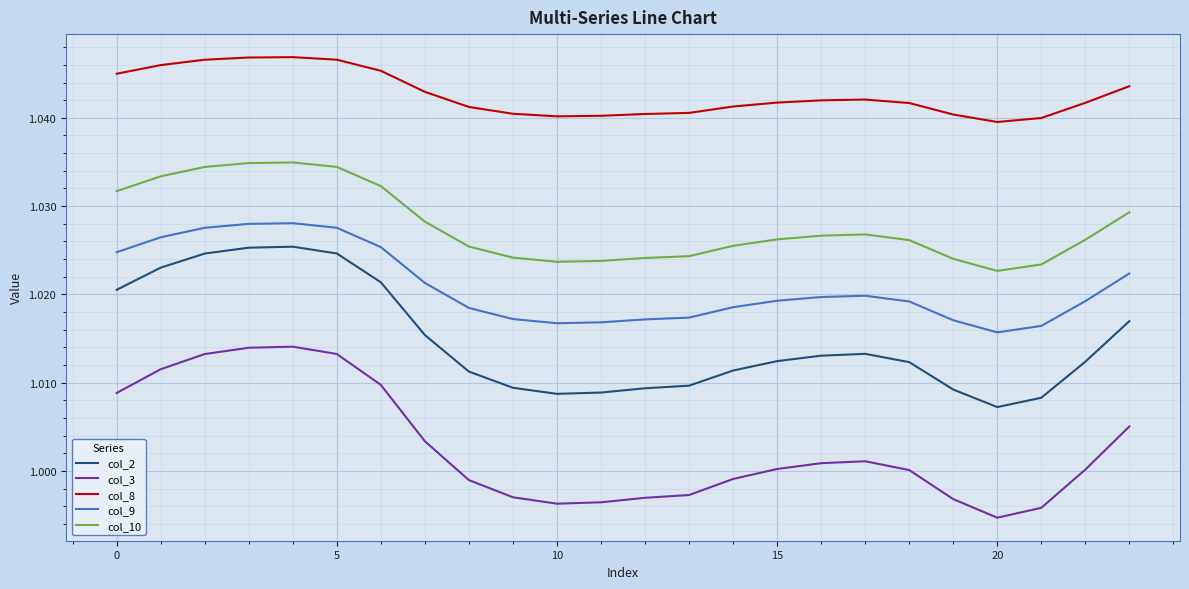

How many series are shown in this chart?

5